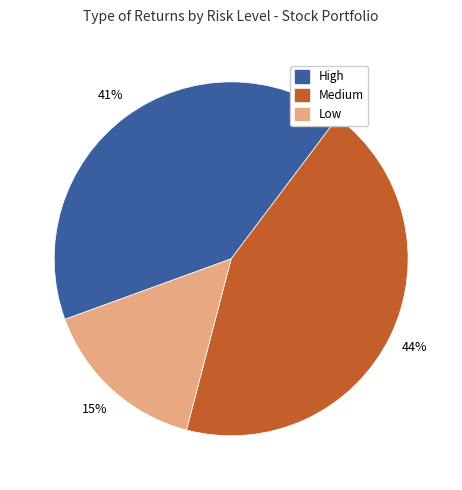

Count the number of slices in the pie.

3